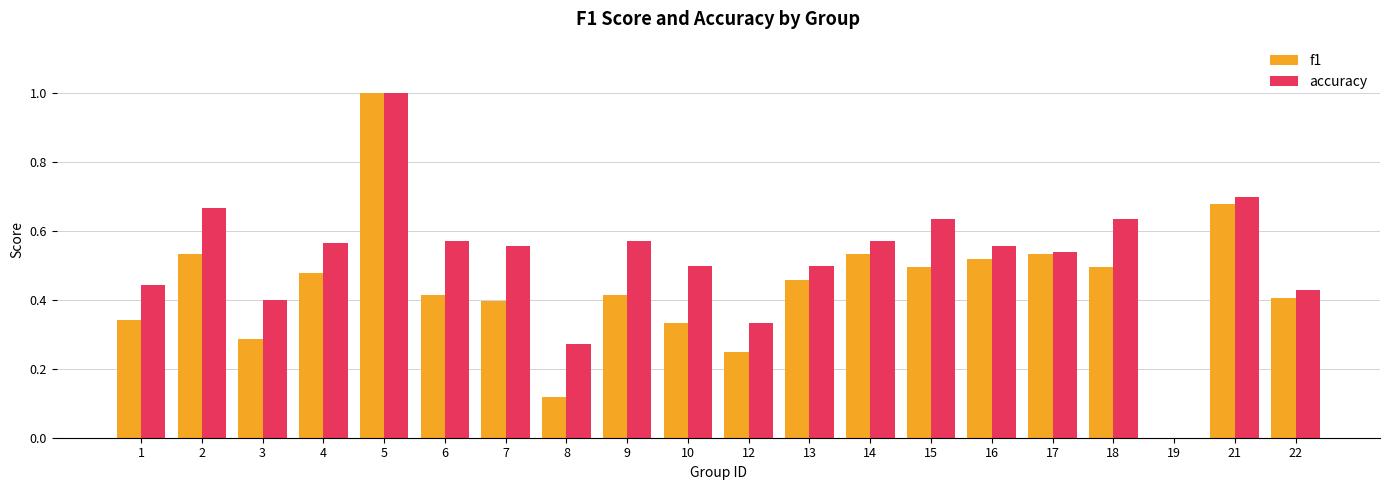

What are all the series names shown in the legend?

f1, accuracy